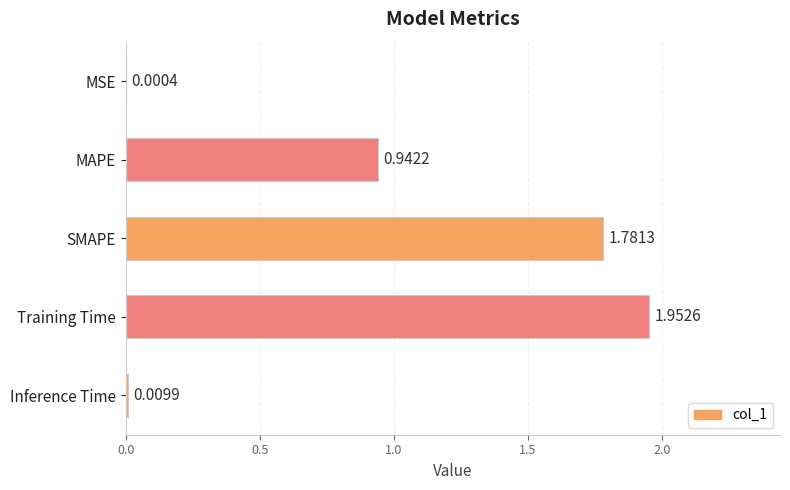

Which label corresponds to the largest value in the chart?

Training Time